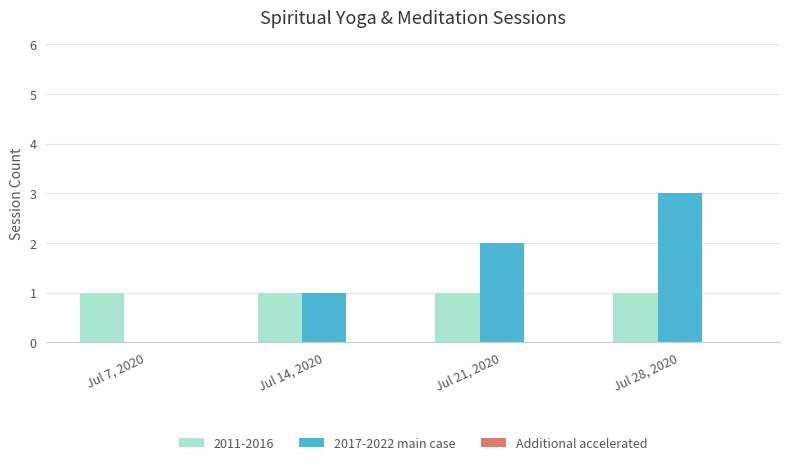

Which series changed the most between Jul 7, 2020 and Jul 14, 2020?

2017-2022 main case